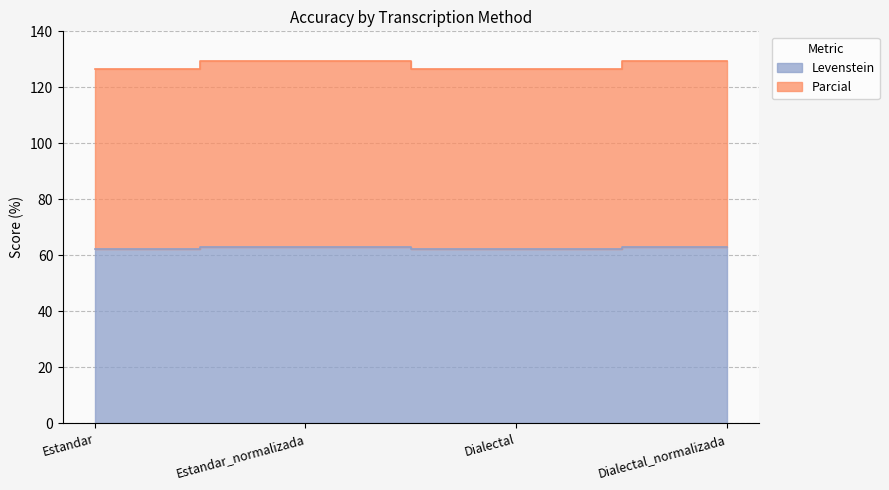

True or false: Parcial has more than 0 points higher than both neighbors.

True